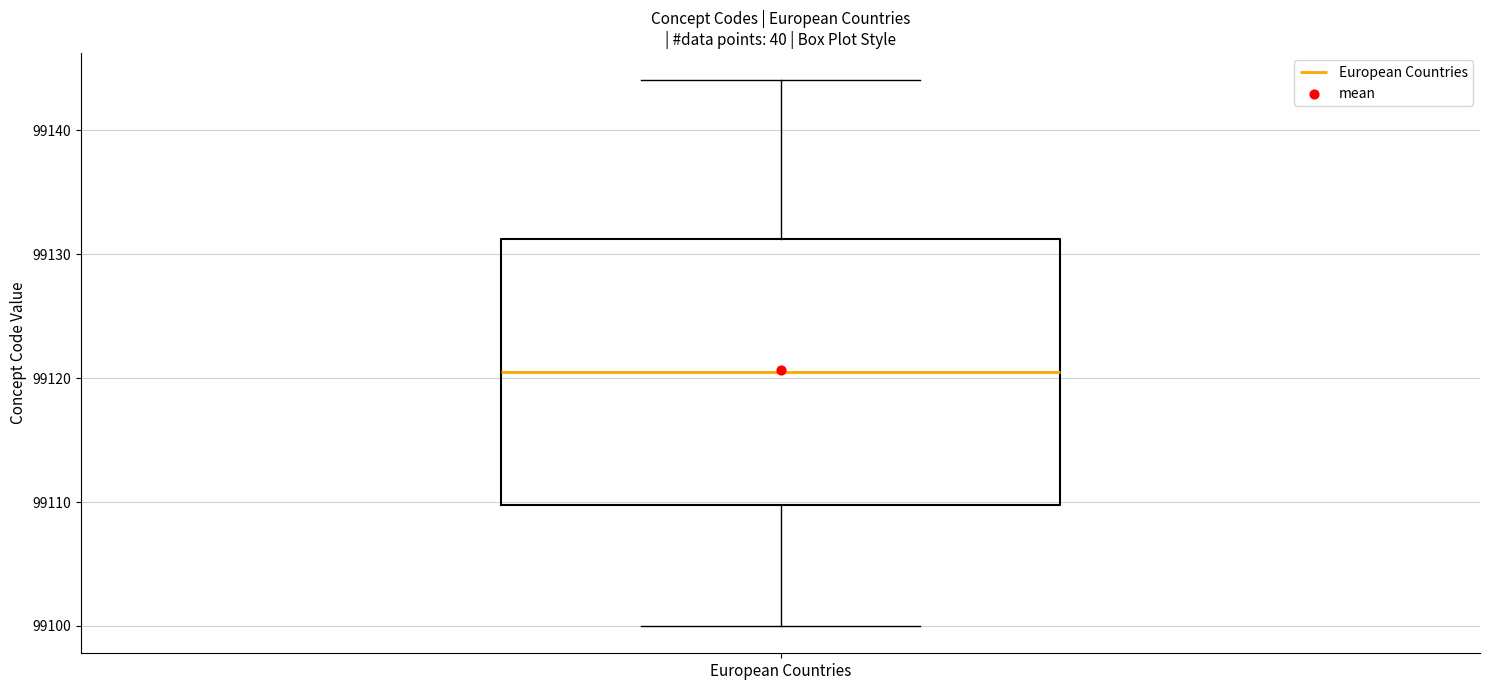

Where does the upper whisker of the box for European Countries end on the y-axis? The values are not printed on the chart, so give them approximately, as read against the axis.

99144